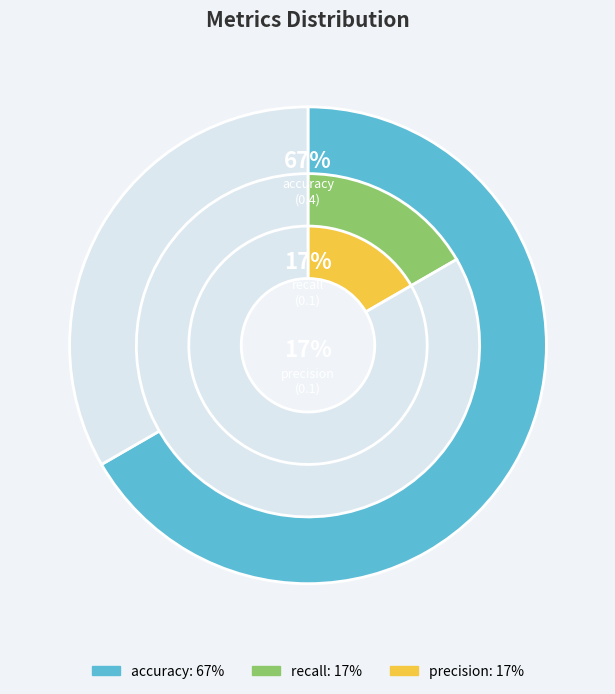

Which slice is the largest?

accuracy